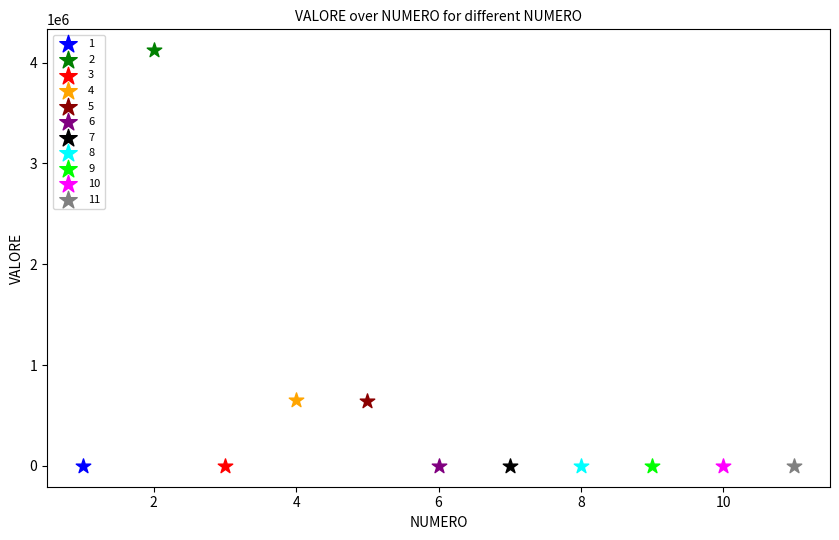

What are all the series names shown in the legend?

1, 2, 3, 4, 5, 6, 7, 8, 9, 10, 11